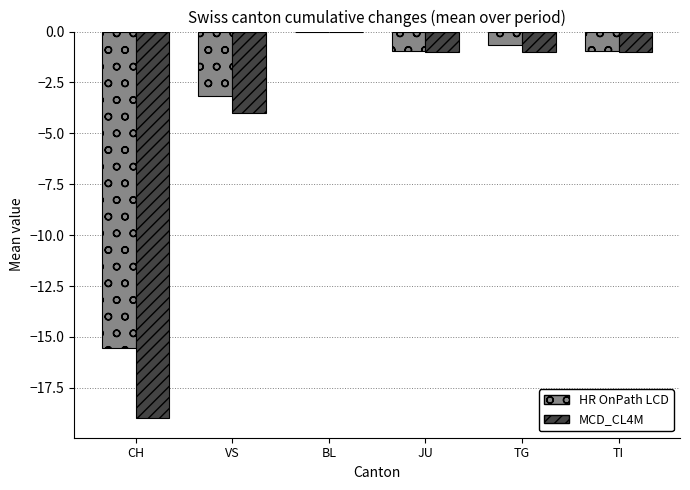

Does the chart contain stacked bars?

No